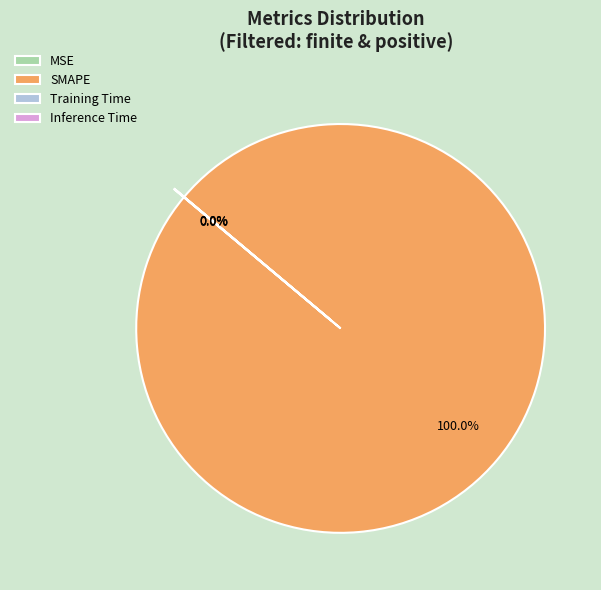

Which slice is the largest?

SMAPE